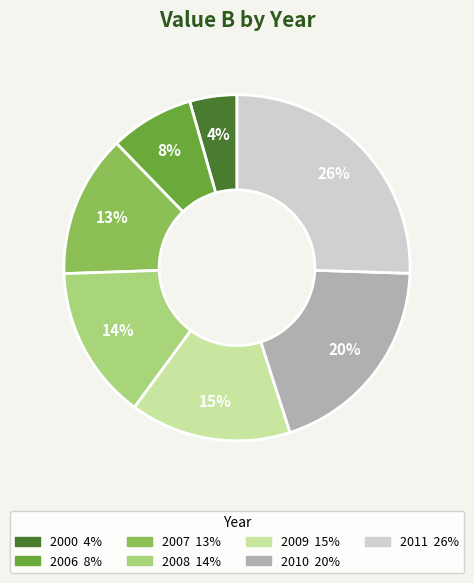

Combined, do 2007 and 2011 account for over 50%?

No